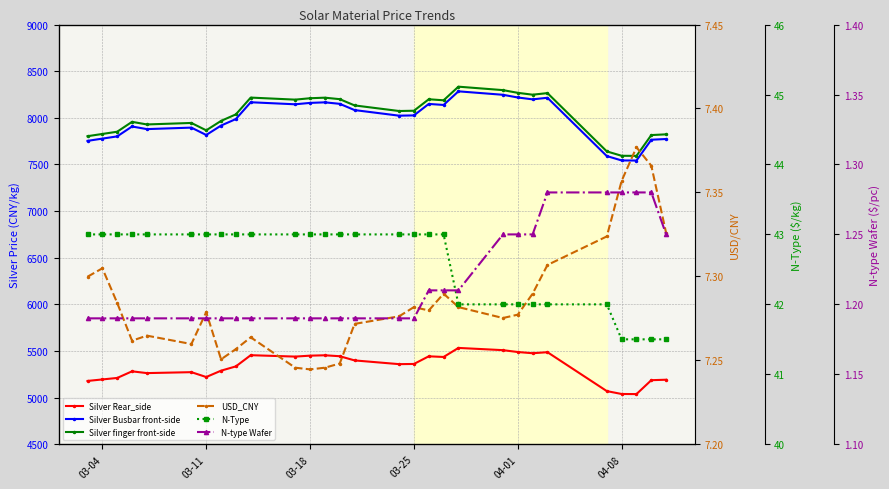

Reading left to right, list all the values displayed in this chart.

Silver Rear_side: 5179.0	5195.0	5211.0	5282.0	5263.0	5273.0	5221.0	5289.0	5335.0	5455.0	5440.0	5450.0	5454.0	5444.0	5399.0	5359.0	5361.0	5443.0	5436.0	5533.0	5509.0	5489.0	5476.0	5487.0	5070.0	5039.0	5038.0	5187.0	5192.0
Silver Busbar front-side: 7753.0	7777.0	7801.0	7907.0	7879.0	7895.0	7816.0	7917.0	7987.0	8167.0	8145.0	8160.0	8166.0	8150.0	8083.0	8023.0	8026.0	8149.0	8138.0	8284.0	8247.0	8218.0	8198.0	8215.0	7590.0	7543.0	7542.0	7765.0	7773.0
Silver finger front-side: 7803.0	7827.0	7851.0	7957.0	7929.0	7945.0	7866.0	7967.0	8037.0	8217.0	8195.0	8210.0	8216.0	8200.0	8133.0	8073.0	8076.0	8199.0	8188.0	8334.0	8297.0	8268.0	8248.0	8265.0	7640.0	7593.0	7592.0	7815.0	7823.0
USD_CNY: 7.3	7.3	7.3	7.3	7.3	7.3	7.3	7.3	7.3	7.3	7.2	7.2	7.2	7.2	7.3	7.3	7.3	7.3	7.3	7.3	7.3	7.3	7.3	7.3	7.3	7.4	7.4	7.4	7.3
N-Type: 43.0	43.0	43.0	43.0	43.0	43.0	43.0	43.0	43.0	43.0	43.0	43.0	43.0	43.0	43.0	43.0	43.0	43.0	43.0	42.0	42.0	42.0	42.0	42.0	42.0	41.5	41.5	41.5	41.5
N-type Wafer: 1.2	1.2	1.2	1.2	1.2	1.2	1.2	1.2	1.2	1.2	1.2	1.2	1.2	1.2	1.2	1.2	1.2	1.2	1.2	1.2	1.2	1.2	1.2	1.3	1.3	1.3	1.3	1.3	1.2